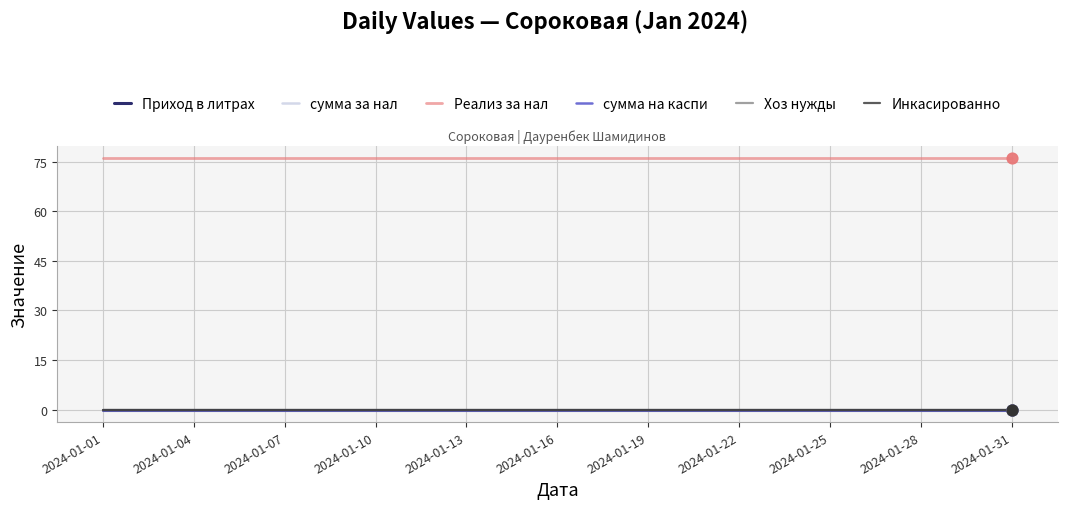

Does the chart have visible grid lines?

Yes